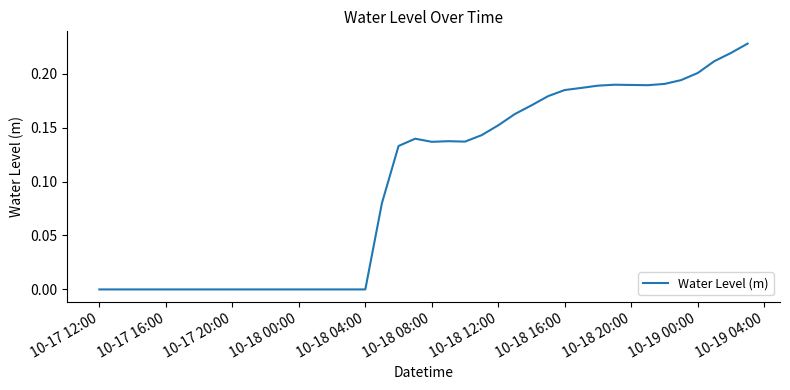

How many series are shown in this chart?

1